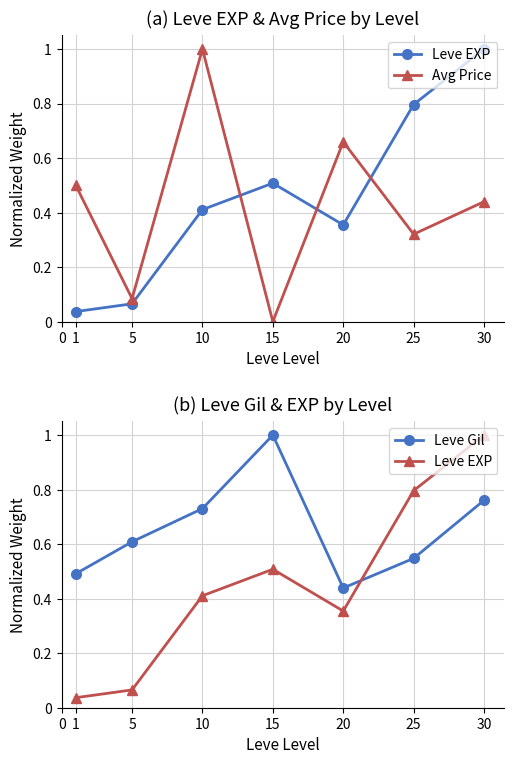

What is the maximum value for Leve EXP?

1.0